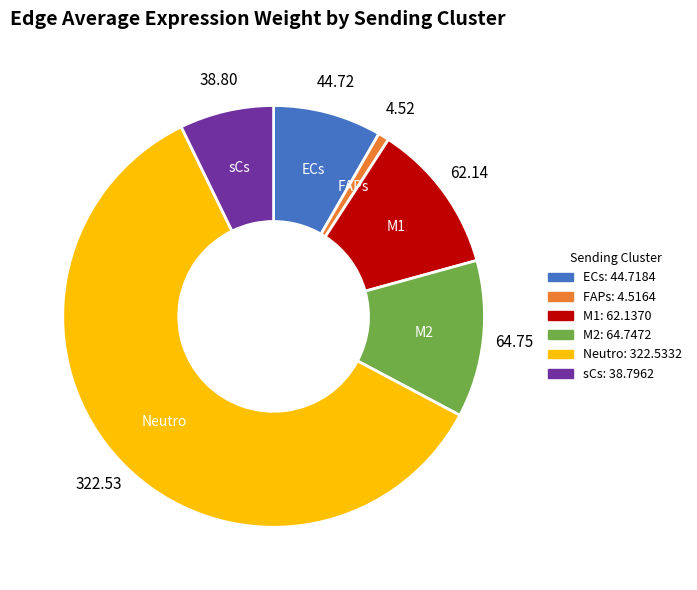

Does Neutro represent more than half of the total?

Yes